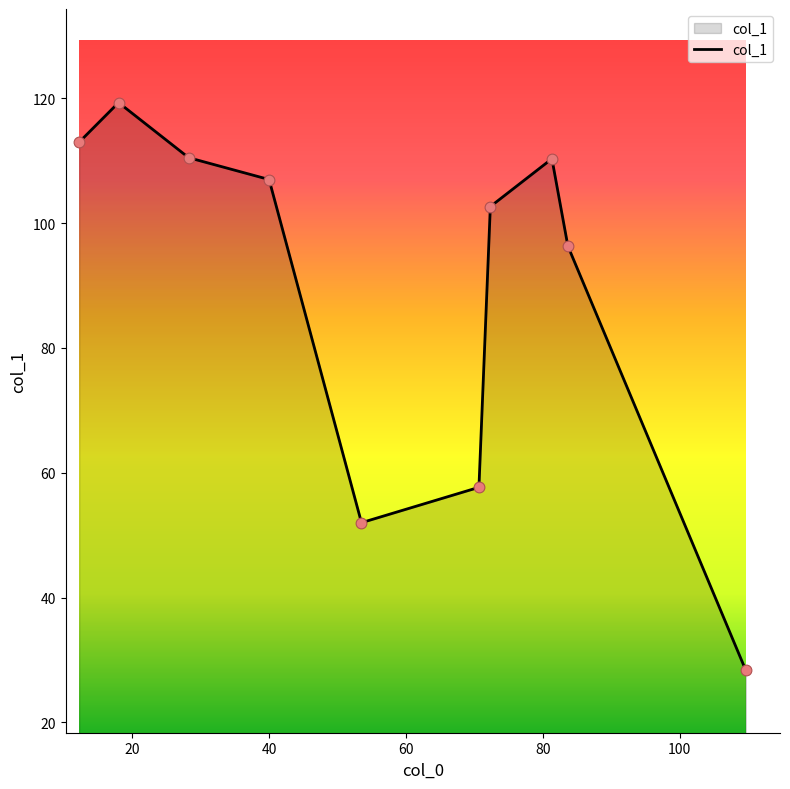

What is the maximum value shown in the chart?

119.3